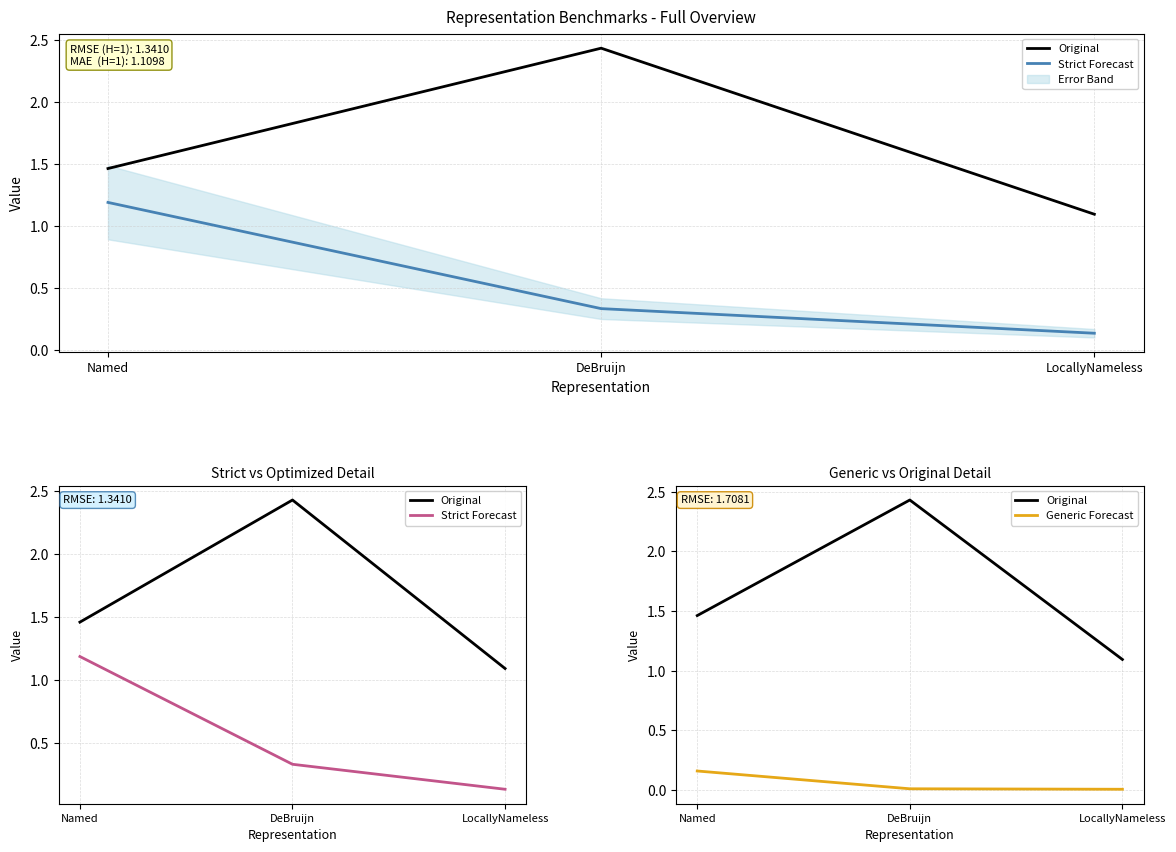

The value of Strict Forecast at LocallyNameless is 0.1. True or false?

True